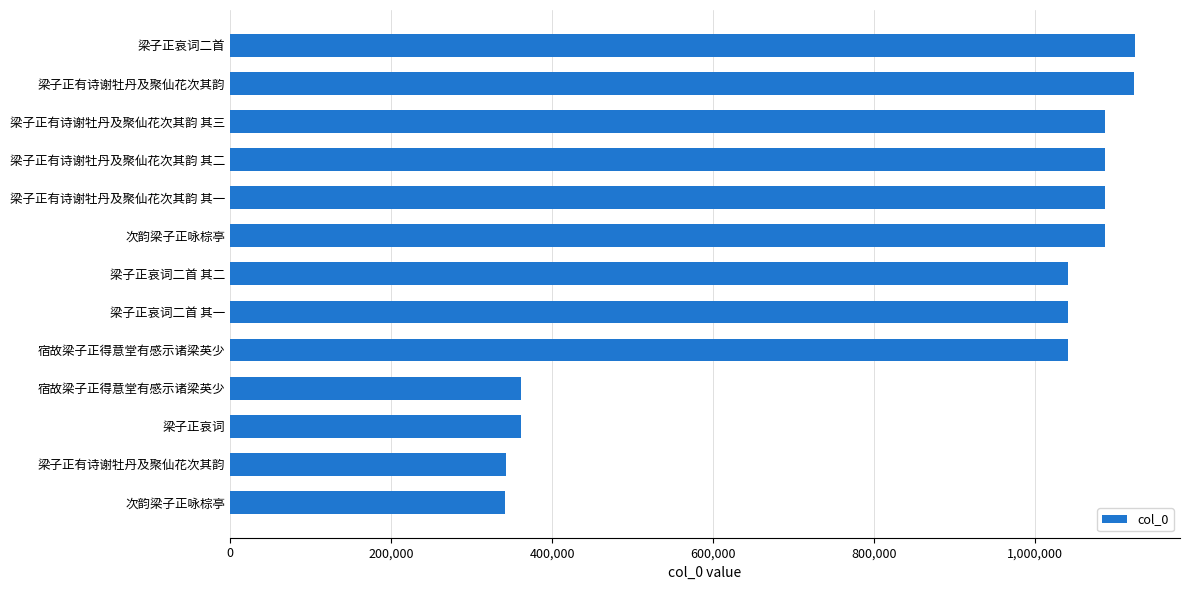

Does the chart contain any negative values?

No